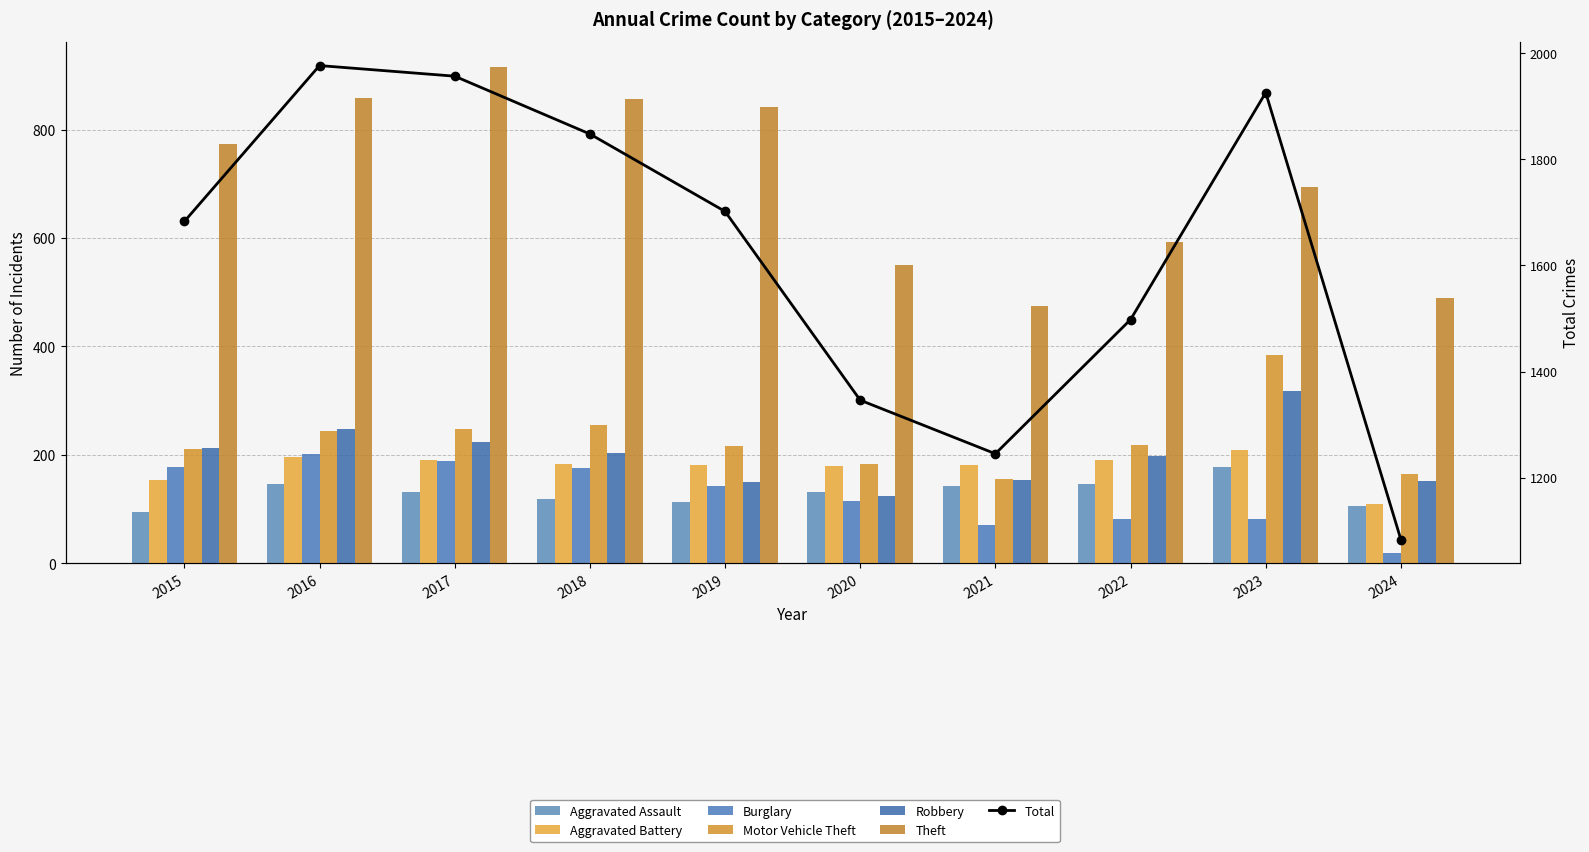

What is the difference between the maximum and second lowest values in the Aggravated Assault series?

72